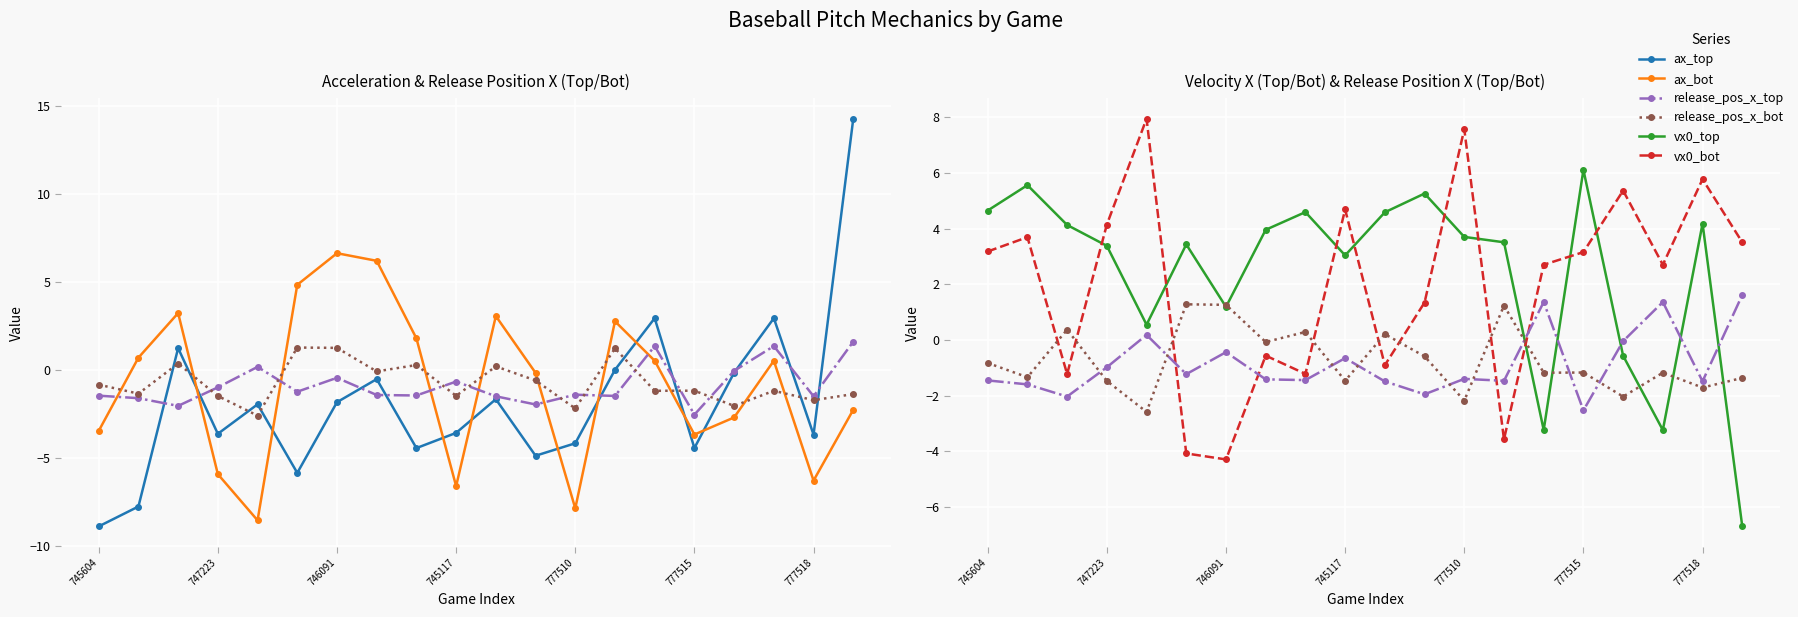

How many times do vx0_bot and vx0_top cross each other?

9